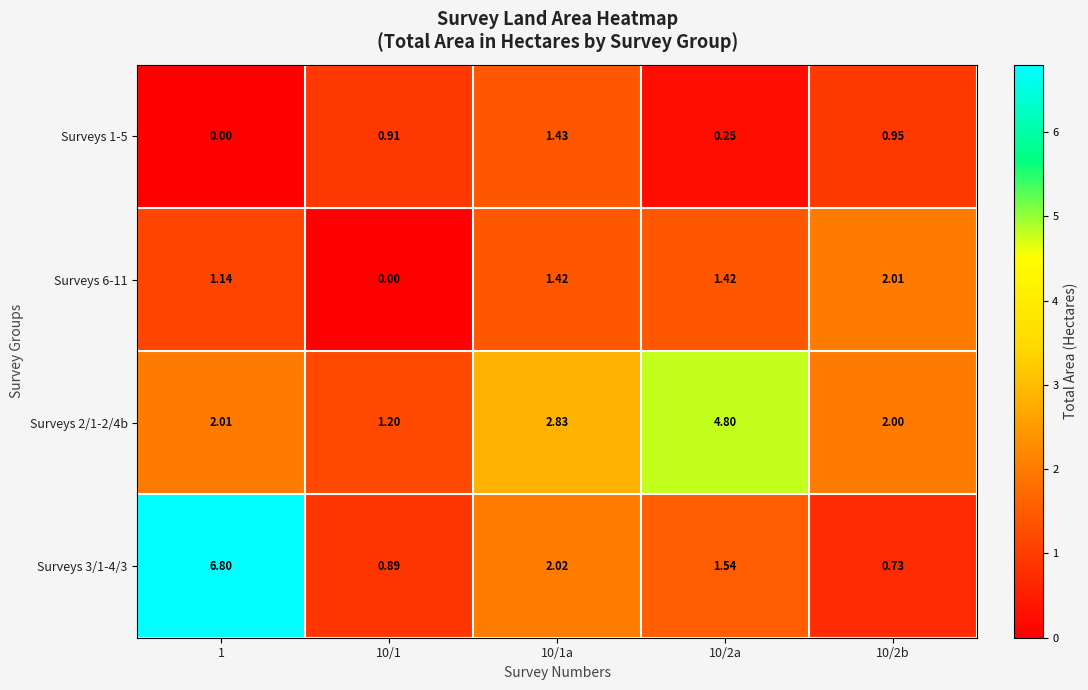

Is the value of Surveys 6-11 at 1 greater than the value of Surveys 1-5 at 10/1a?

No